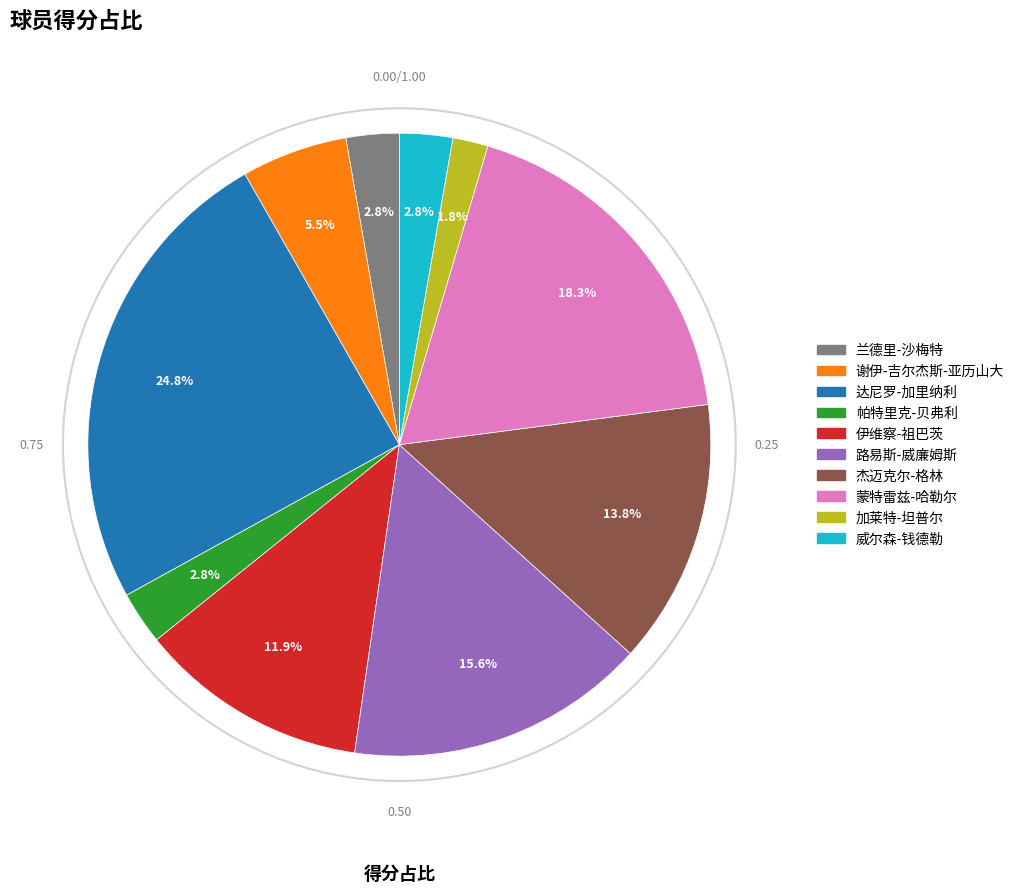

Is there any slice that represents more than half of the pie?

No